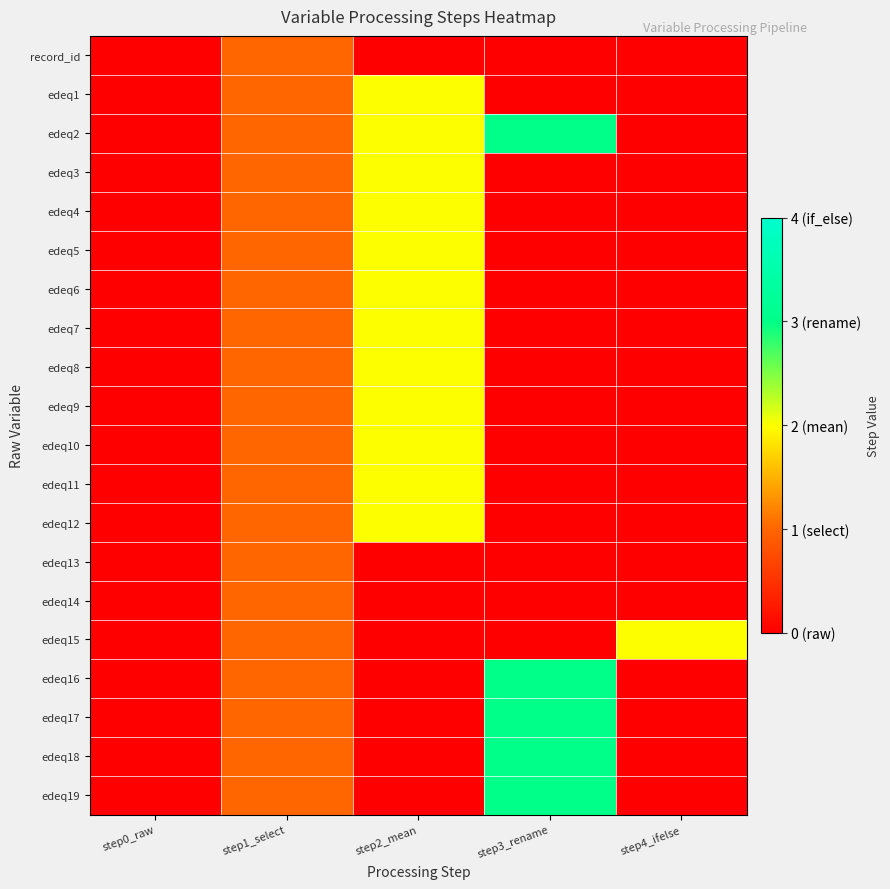

Rank the series by their maximum value, from highest to lowest.

edeq2, edeq16, edeq17, edeq18, edeq19, edeq1, edeq3, edeq4, edeq5, edeq6, edeq7, edeq8, edeq9, edeq10, edeq11, edeq12, edeq15, record_id, edeq13, edeq14